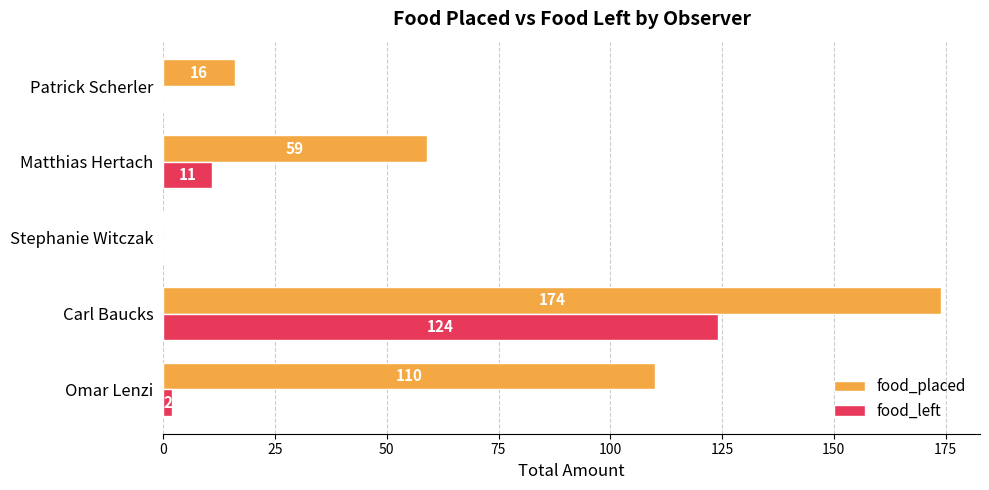

Is the value of food_left at Stephanie Witczak greater than the value of food_placed at Omar Lenzi?

No